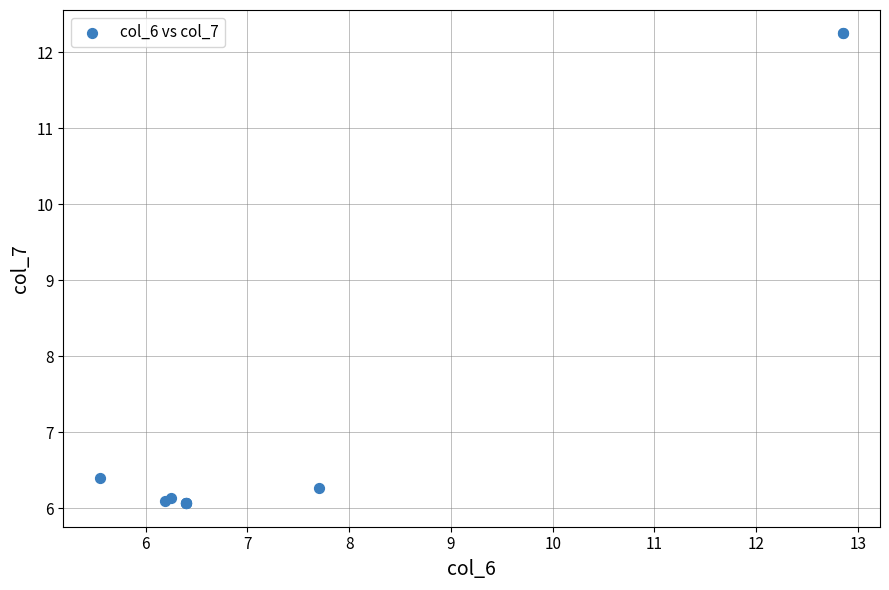

What Y value in the scatter plot is closest to 9?

6.4